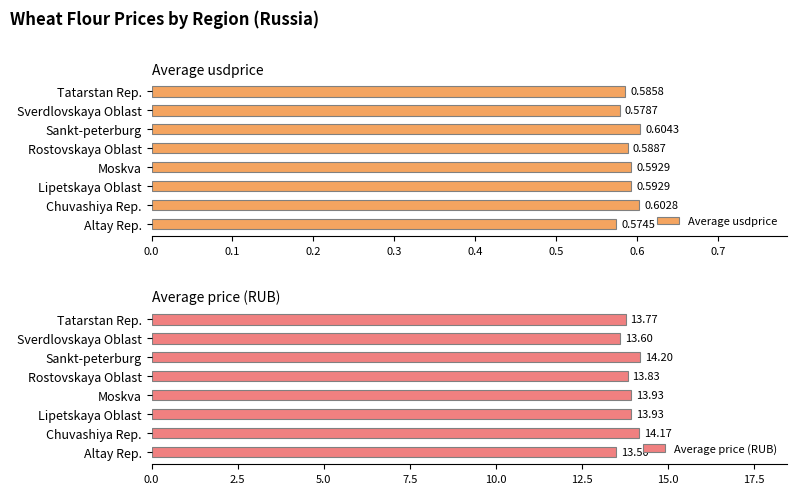

Reading left to right, list all the values displayed in this chart.

Average usdprice: 0.6	0.6	0.6	0.6	0.6	0.6	0.6	0.6
Average price (RUB): 13.5	14.2	13.9	13.9	13.8	14.2	13.6	13.8